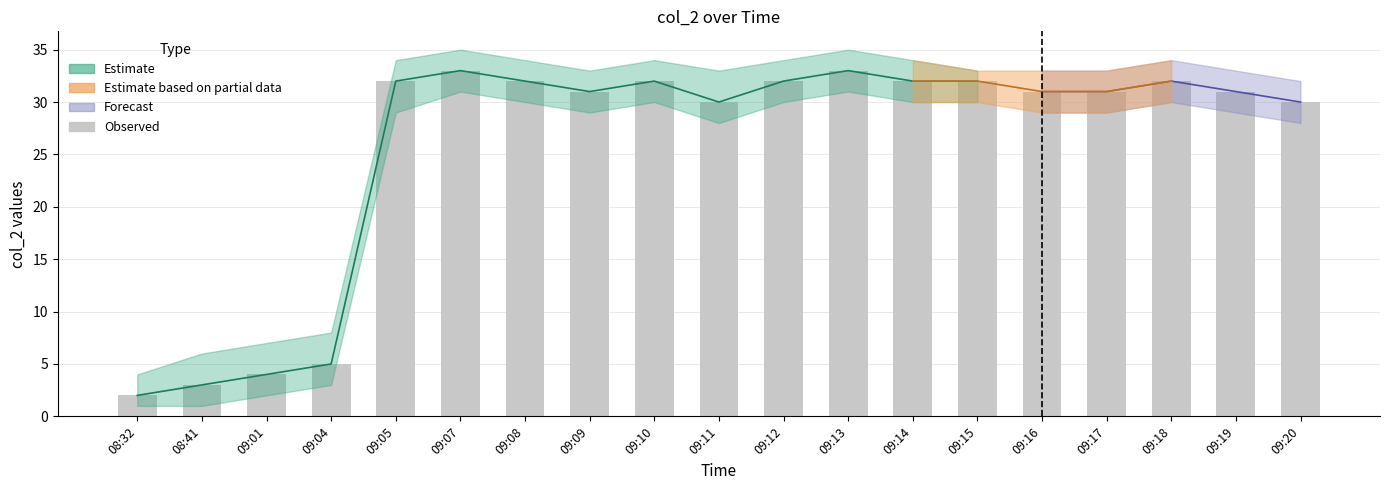

Between 09:07 and 09:15, which is larger?

09:07